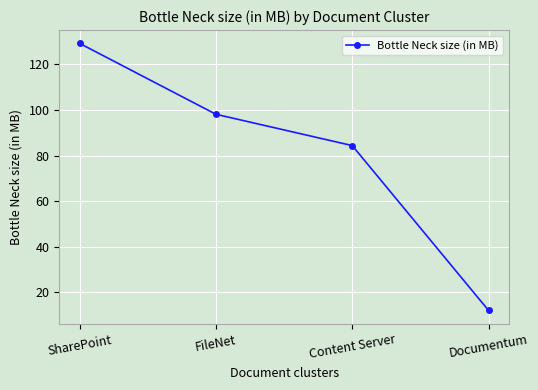

List the labels in order of value, largest first.

SharePoint, FileNet, Content Server, Documentum